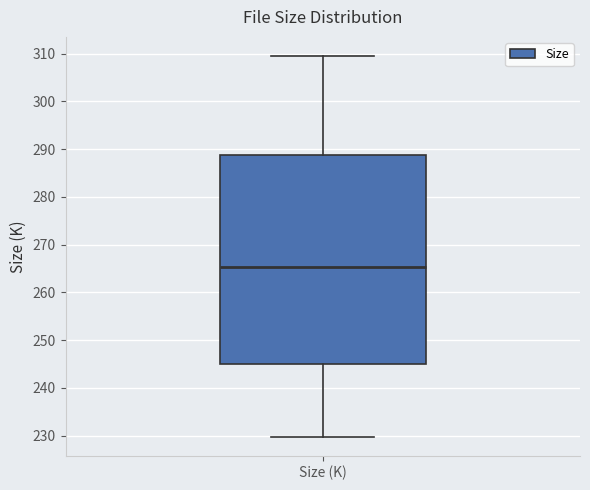

Transcribe this box plot: give where the median line is, the range the box spans, and where the two whiskers end, as read against the y-axis. The values are not printed on the chart, so give them approximately, as read against the axis.

median 265, box 245 to 289, whiskers 230 to 310